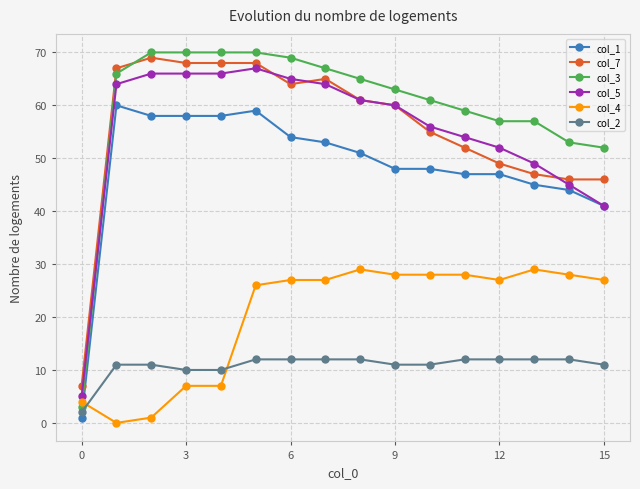

Which series has the widest spread of values?

col_3